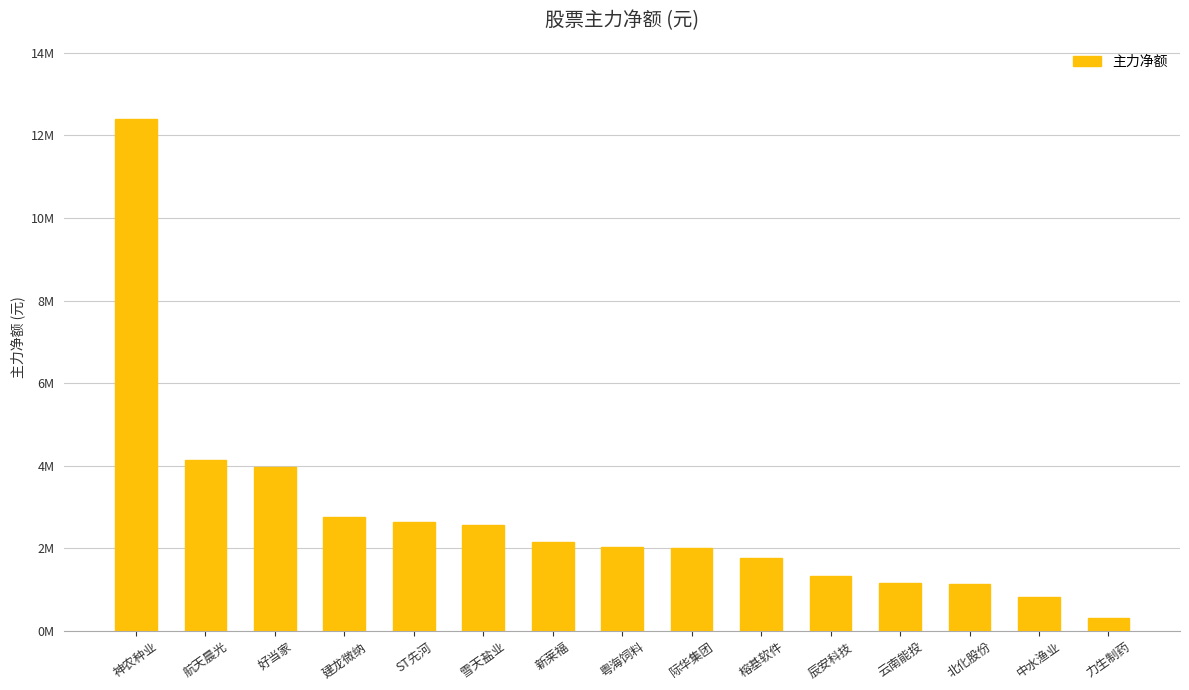

What is the maximum value shown in the chart?

12385523